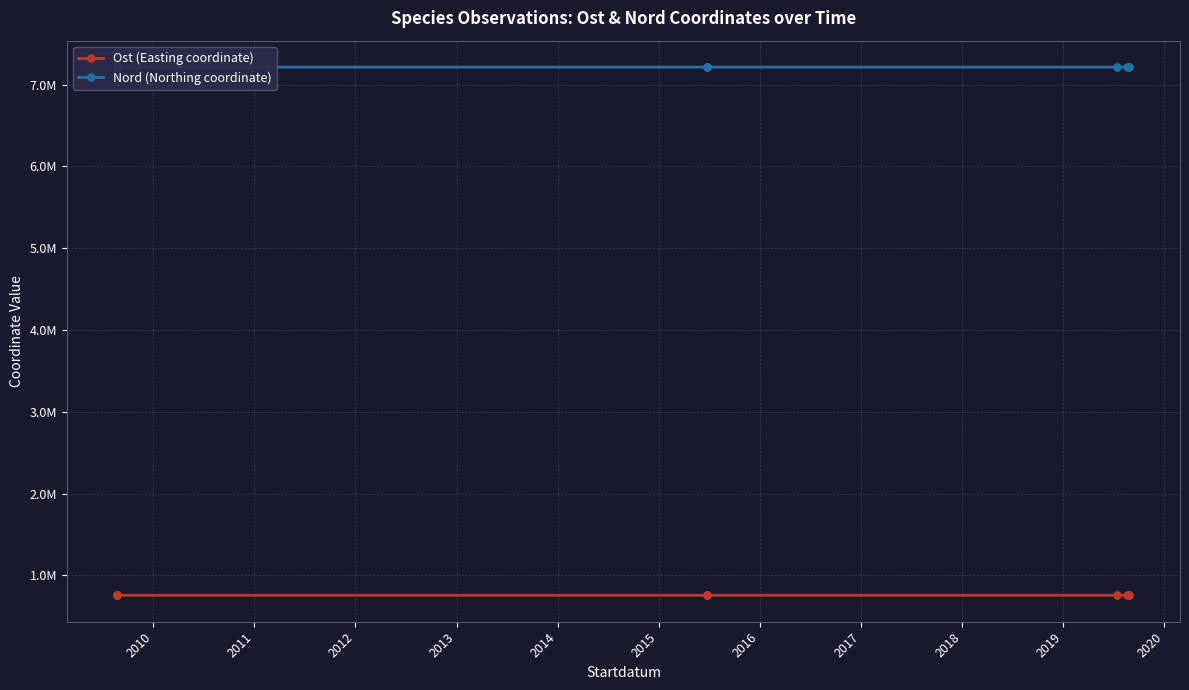

What is the value of the Nord (Northing coordinate) point at the 7th from the left?

7212957.3